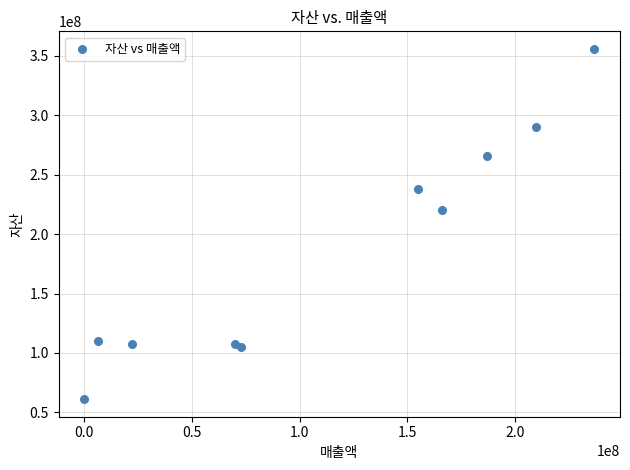

What Y value in the scatter plot is closest to 208496869?

220276239